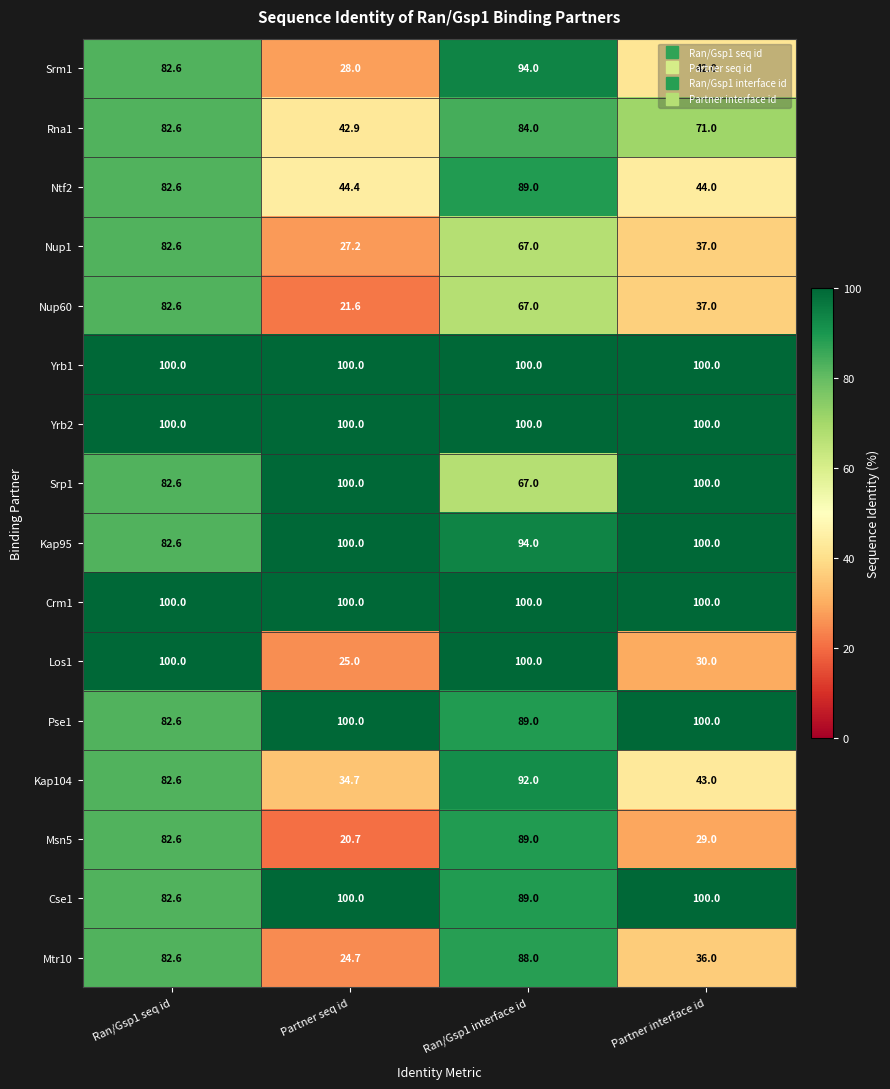

How many distinct data groups are displayed?

16